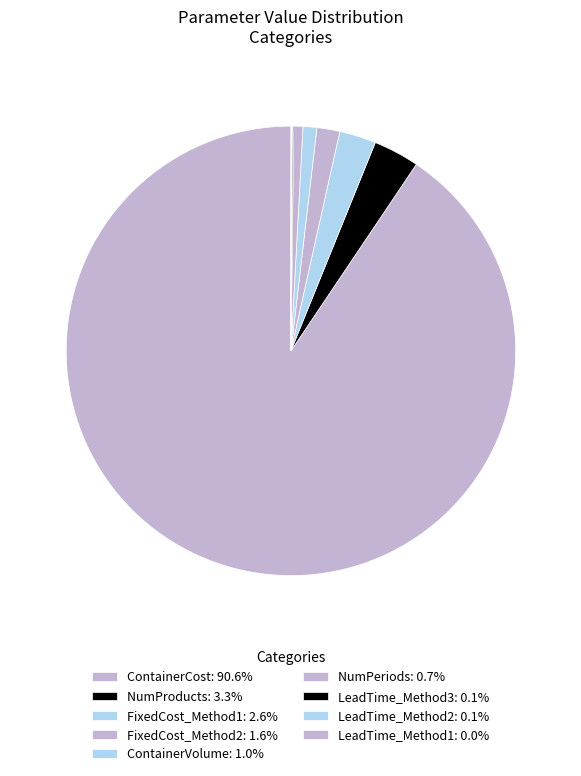

To the nearest percent, what is the difference between the FixedCost_Method2 and NumProducts slice percentages?

2%